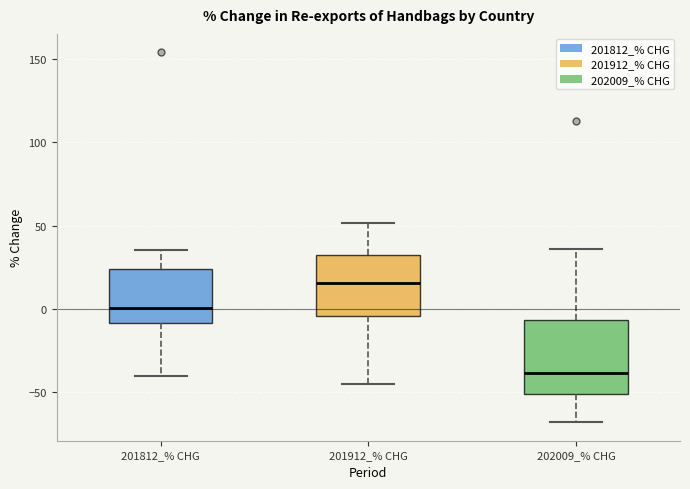

Reading left to right, read every box against the y-axis: the position of its median line, the range the box covers, and the ends of its whiskers. The values are not printed on the chart, so give them approximately, as read against the axis.

201812_% CHG: median 0, box -10 to 25, whiskers -40 to 35
201912_% CHG: median 15, box -5 to 30, whiskers -45 to 50
202009_% CHG: median -40, box -50 to -5, whiskers -70 to 35